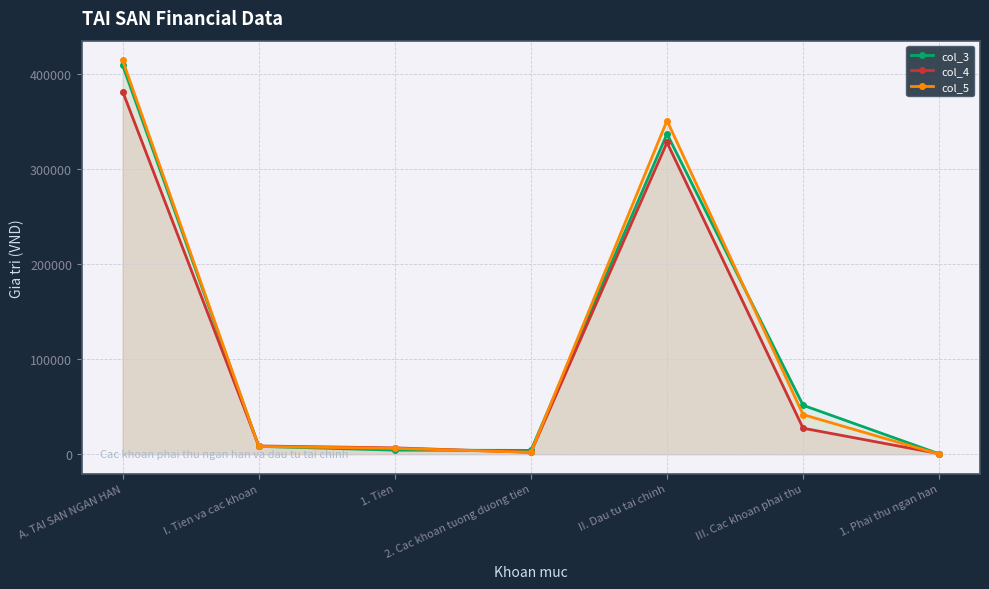

How many times do col_5 and col_3 cross each other?

5